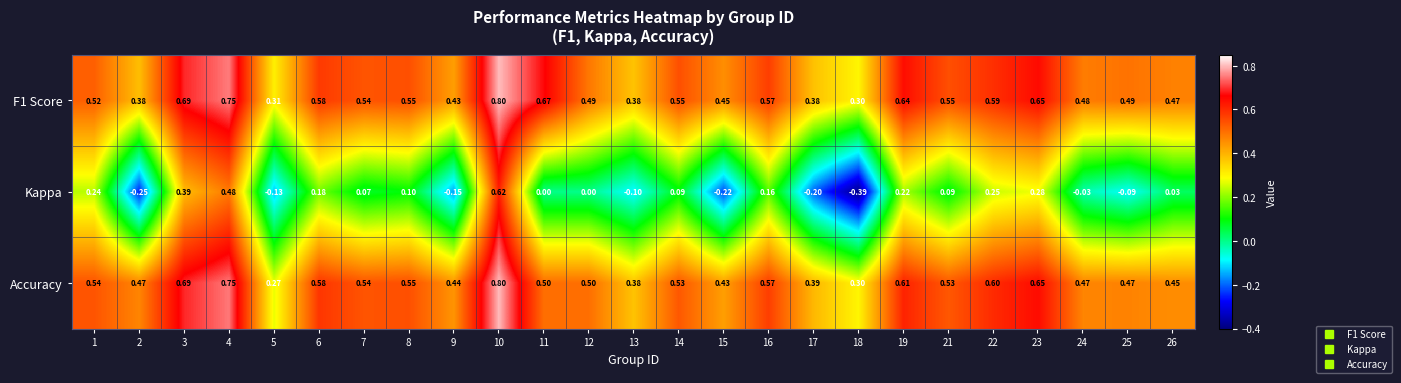

Between 10 and 26, which series saw the biggest shift?

Kappa